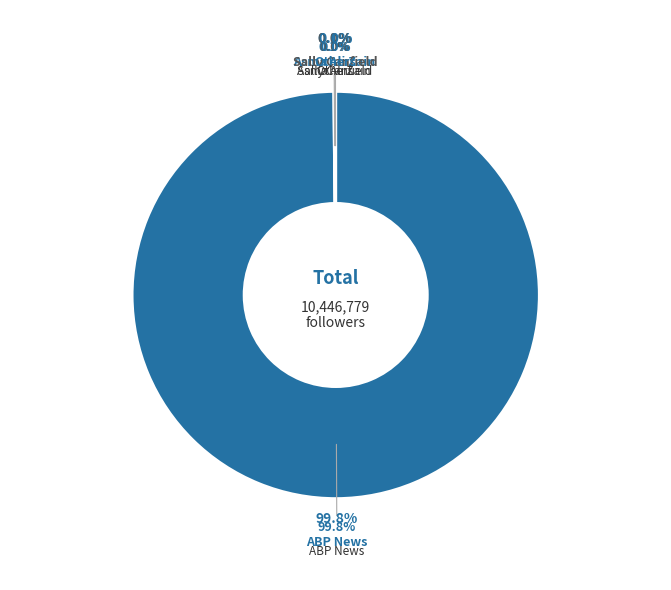

Count the number of slices in the pie.

10